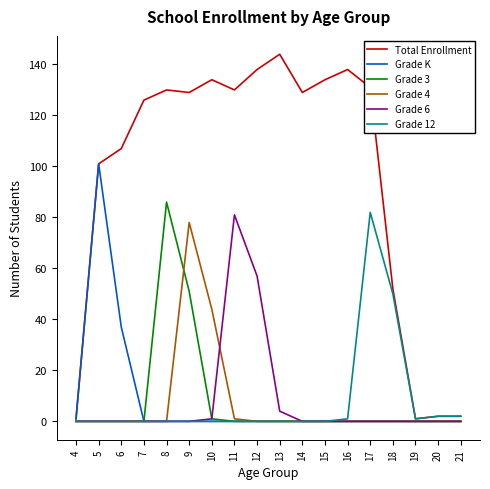

At which label is Grade 3 closest to 43?

9